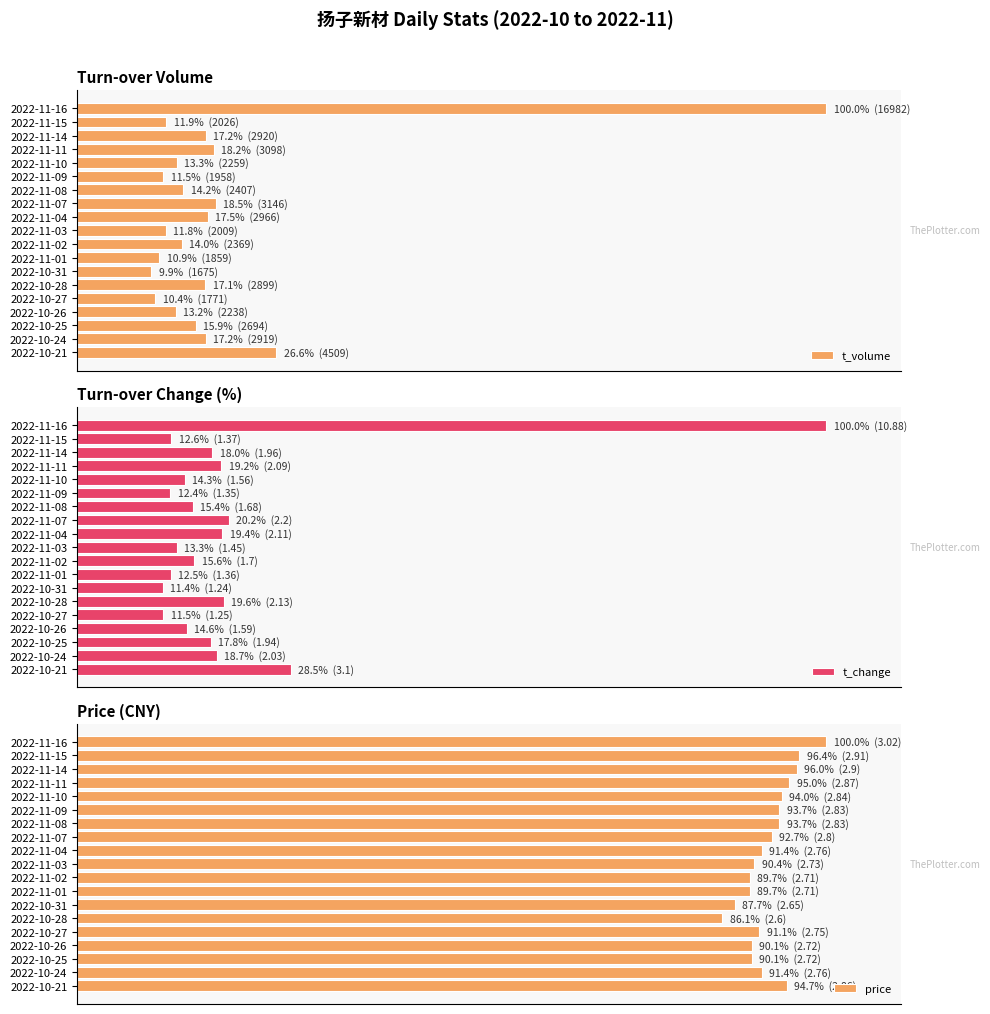

How many values in the t_change series are below 15?

8